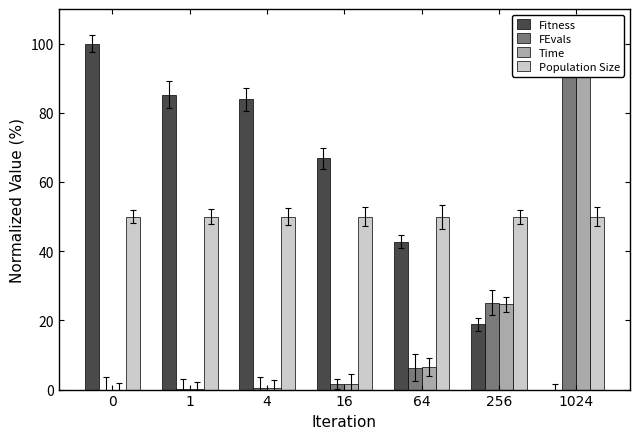

What is the lowest value of the Population Size series?

50.0